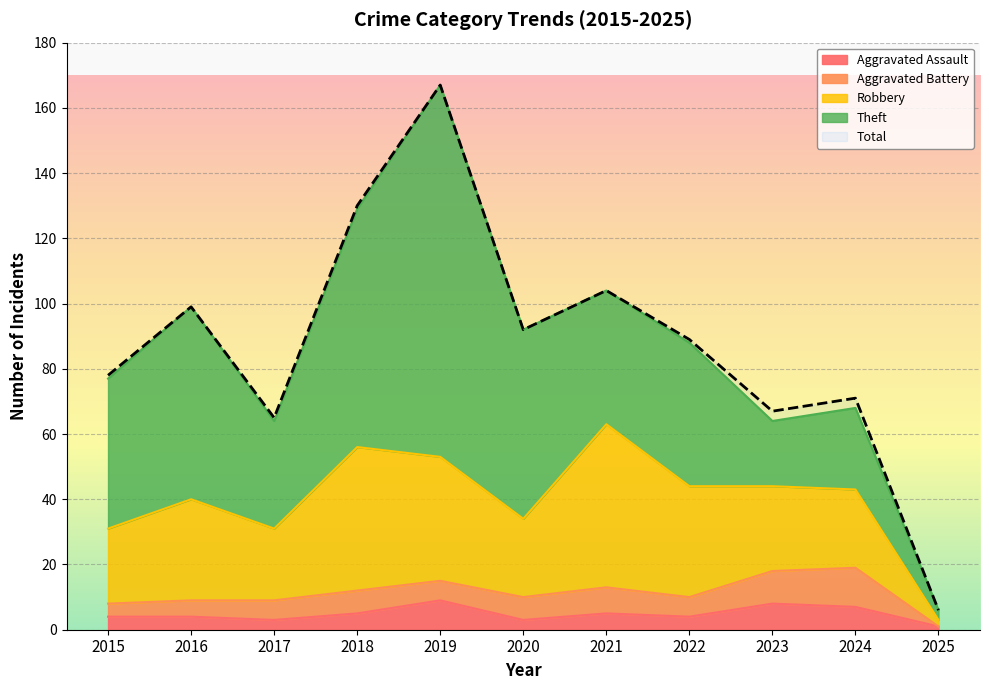

Reading right to left, what are all the values shown in this chart?

6	71	67	89	104	92	167	130	65	99	78